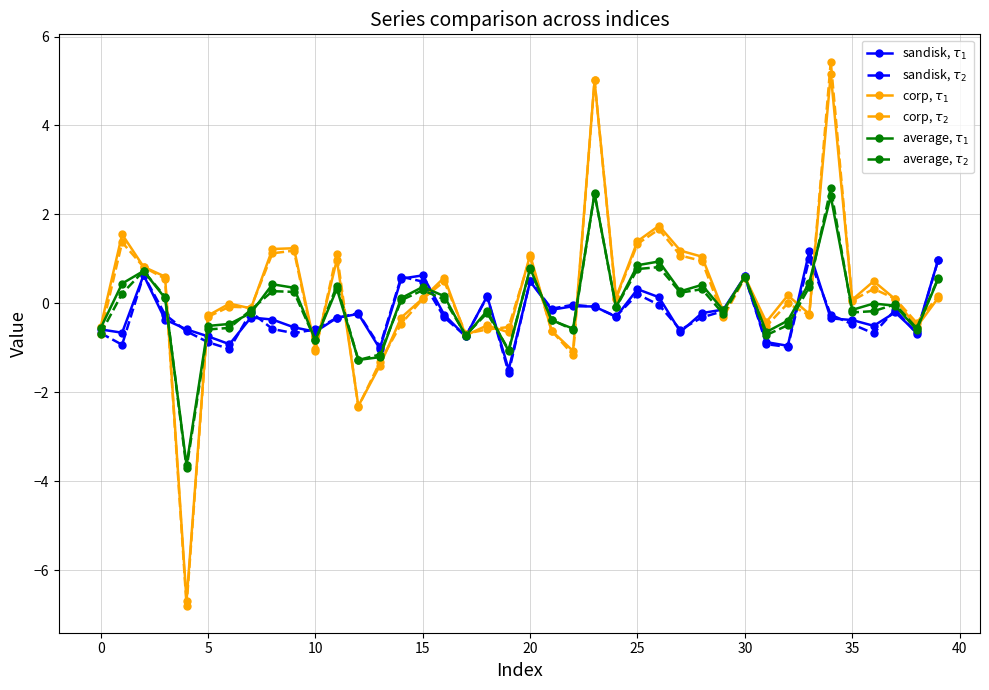

In corp, $\tau_2$, how many points are lower than both neighbors (excluding endpoints)?

12